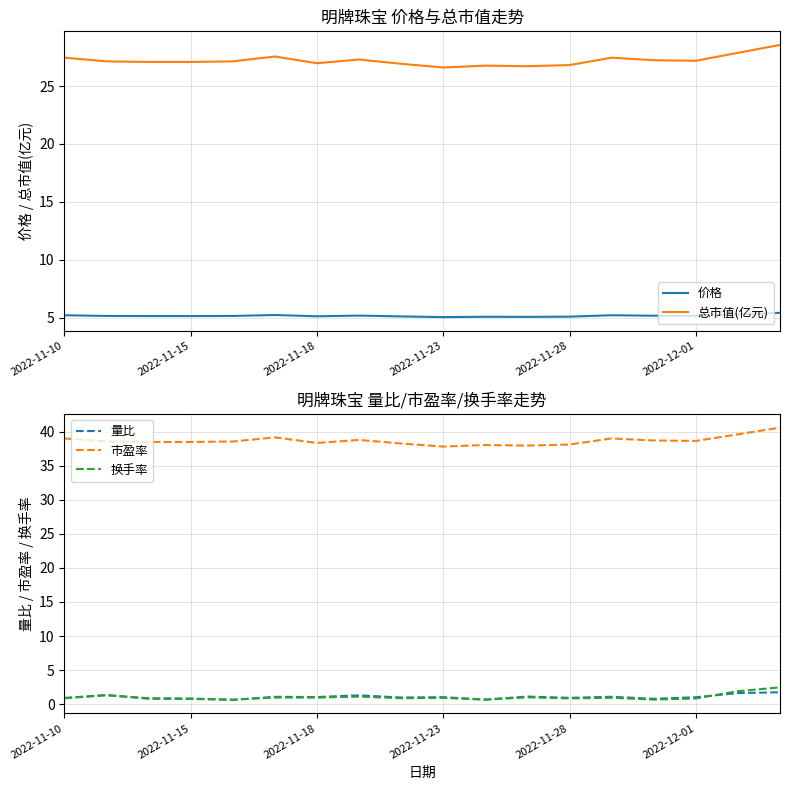

What is the label of the 18th point from the right?

2022-11-10